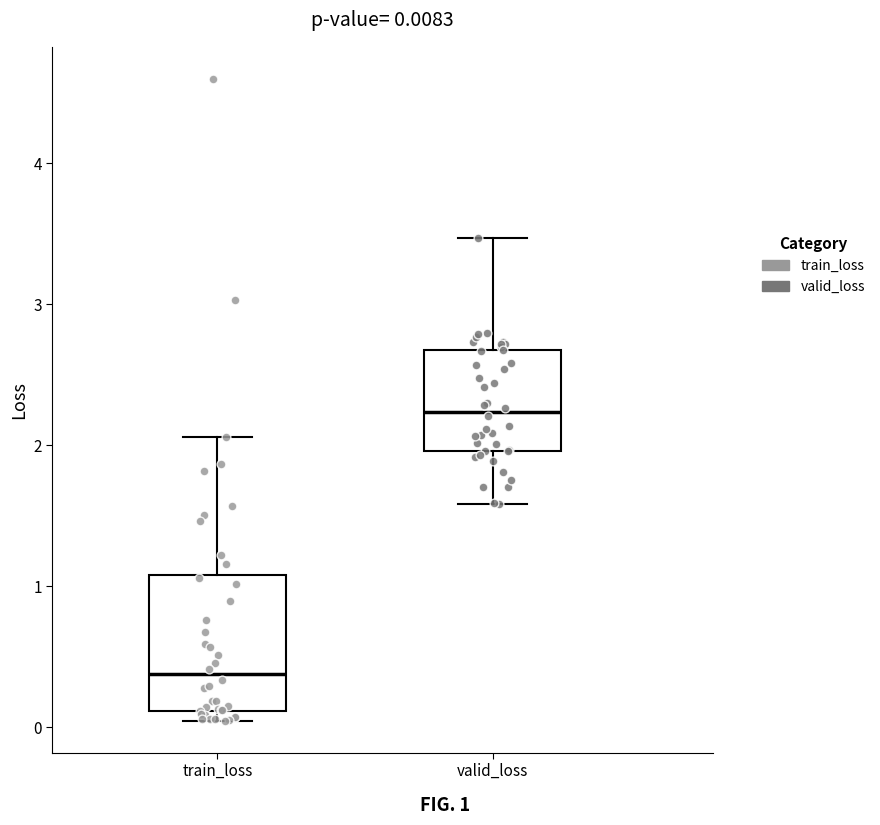

Comparing the boxes themselves (not the whiskers), which one is the tallest?

train_loss